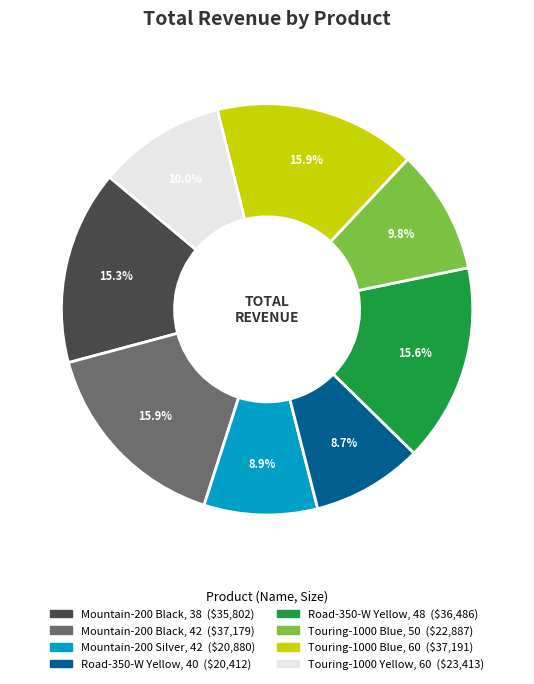

What is the ratio of the value at Mountain-200 Black, 38 to the value at Mountain-200 Silver, 42?

1.7